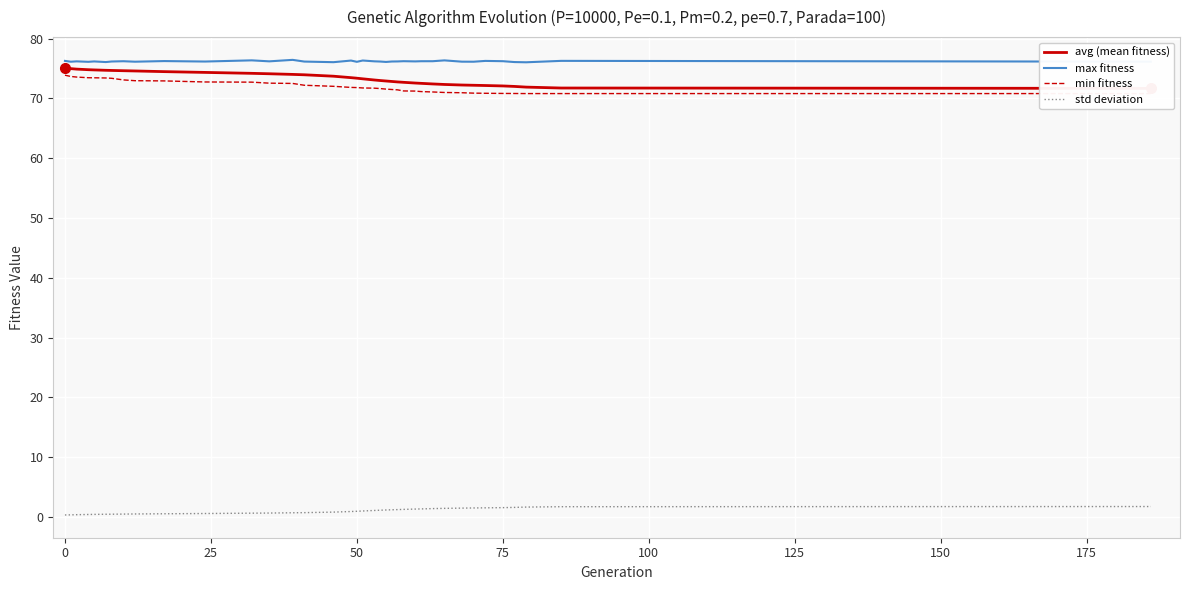

Which series has the largest range (max minus min)?

avg (mean fitness)